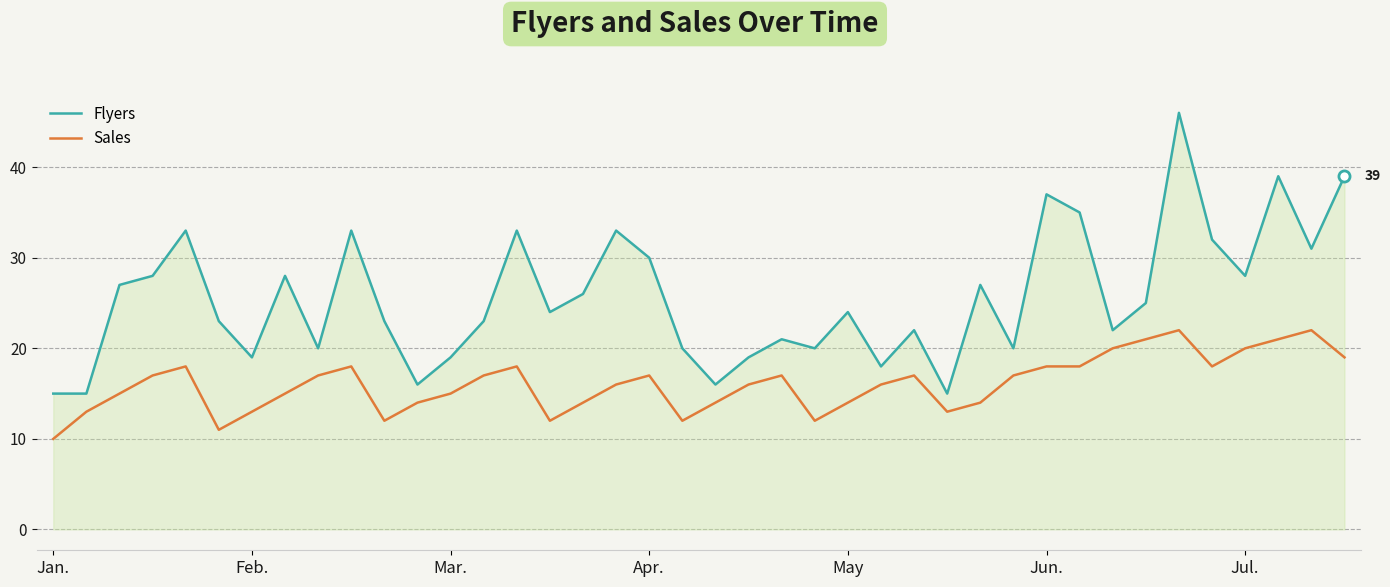

Rank the series by their maximum value, from lowest to highest.

Sales, Flyers